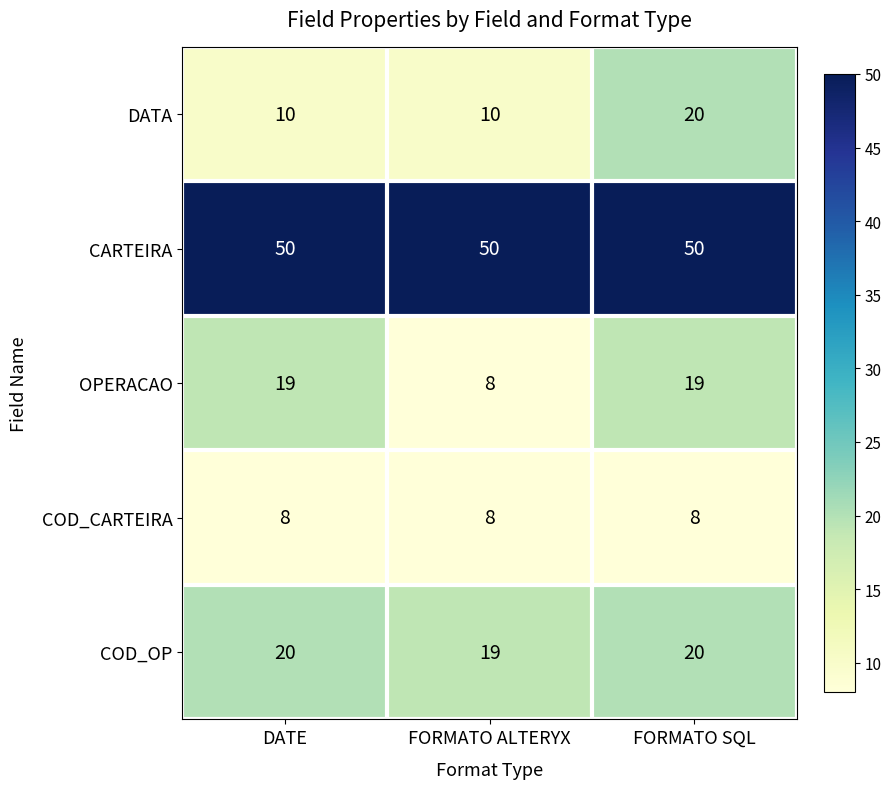

How many data points does each series have?

3